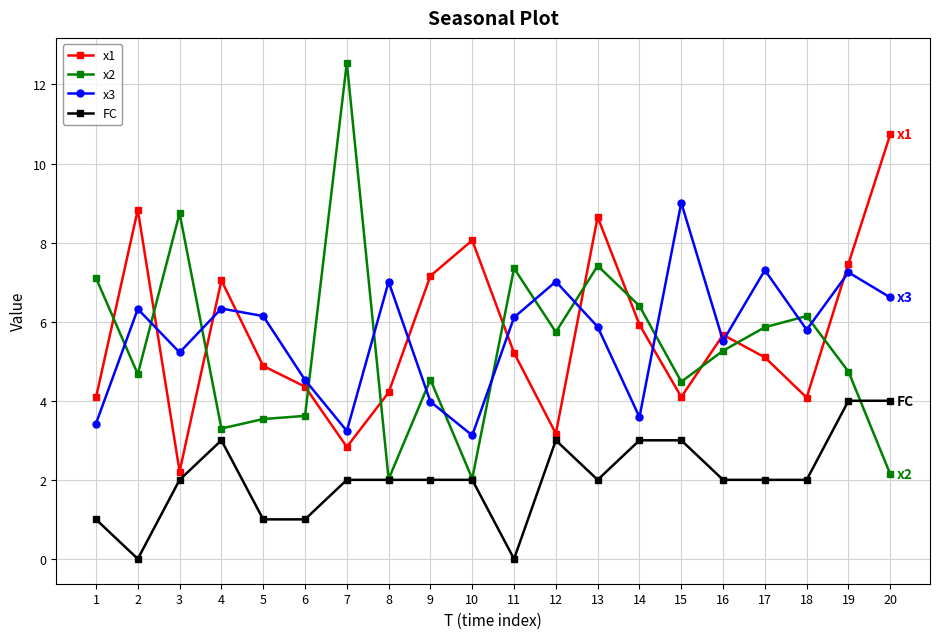

How many lines are shown in the chart?

4